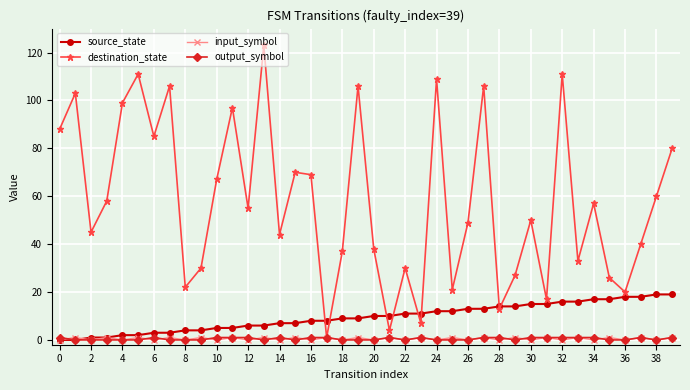

Which series has the largest total across all categories?

destination_state